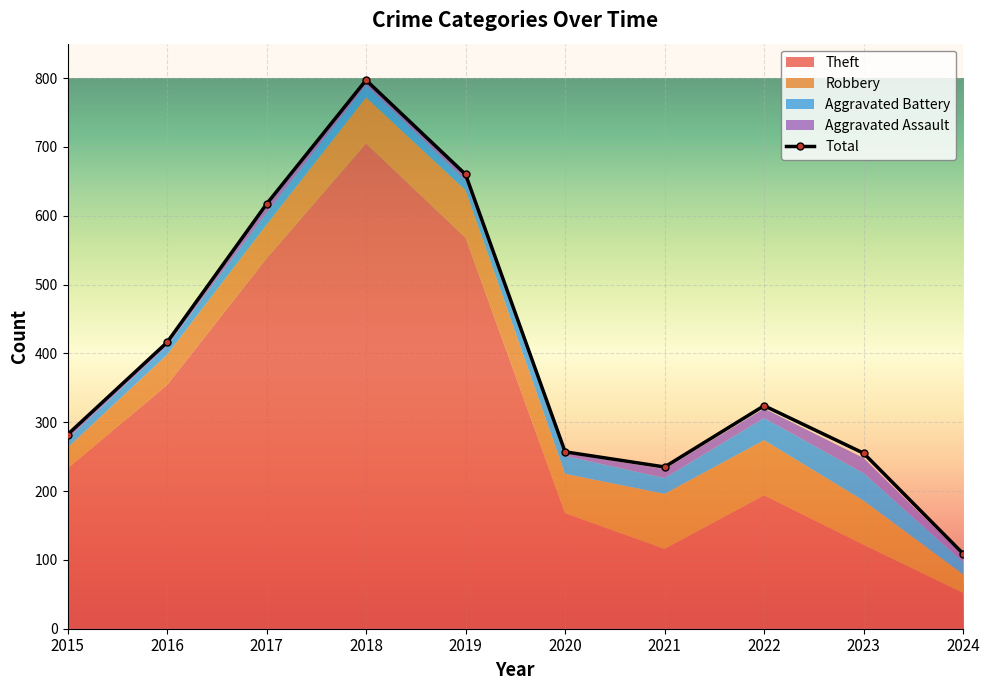

What is the minimum value shown in the chart?

109